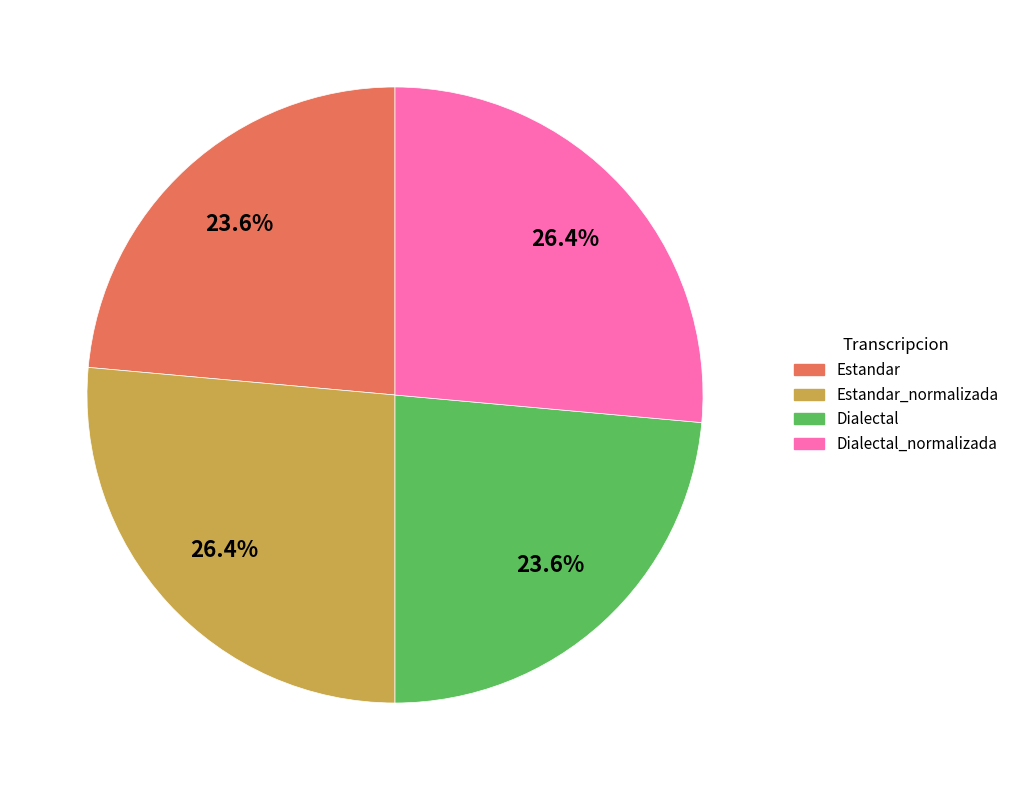

What portion of the pie excludes Dialectal_normalizada?

73.6%